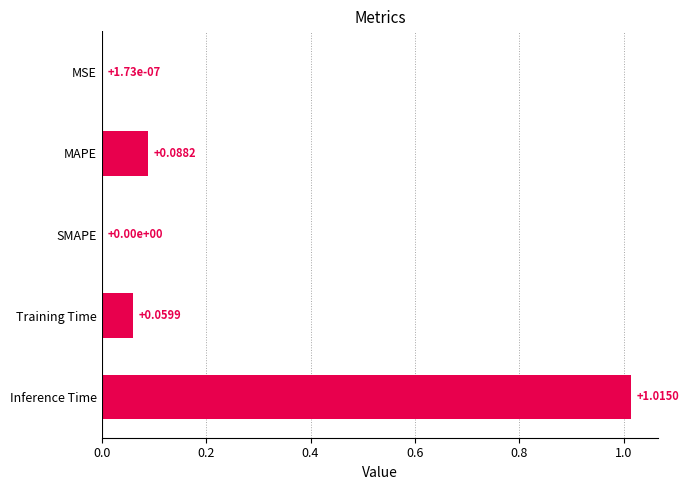

What is the average value?

0.2